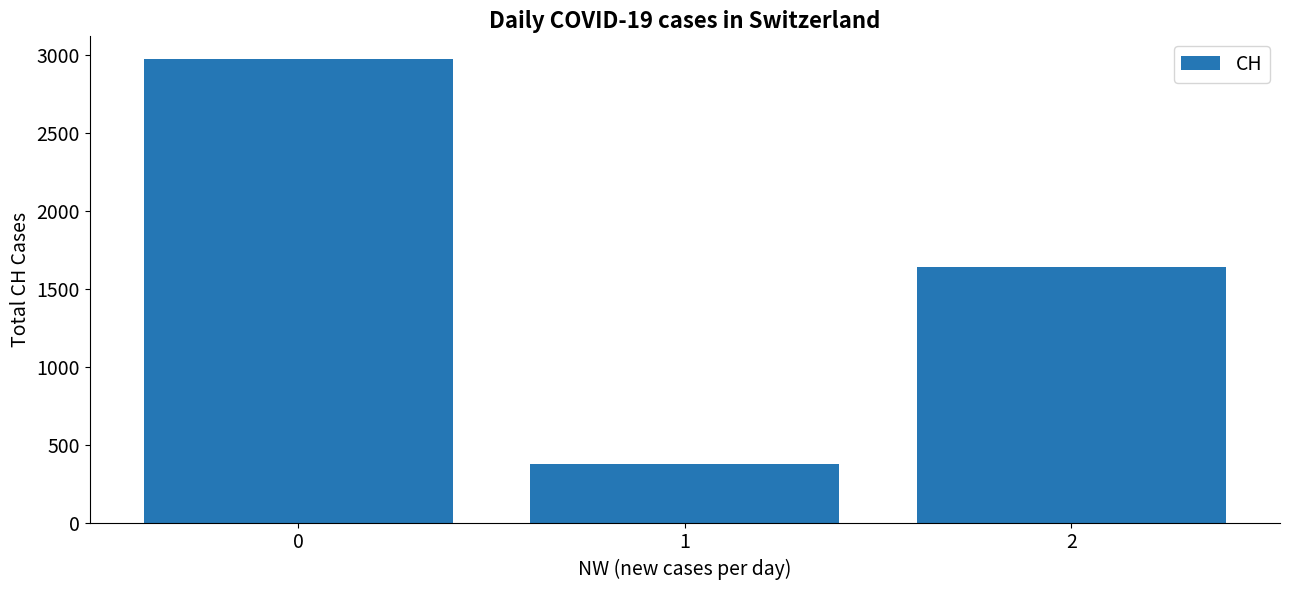

How many distinct data groups are displayed?

1